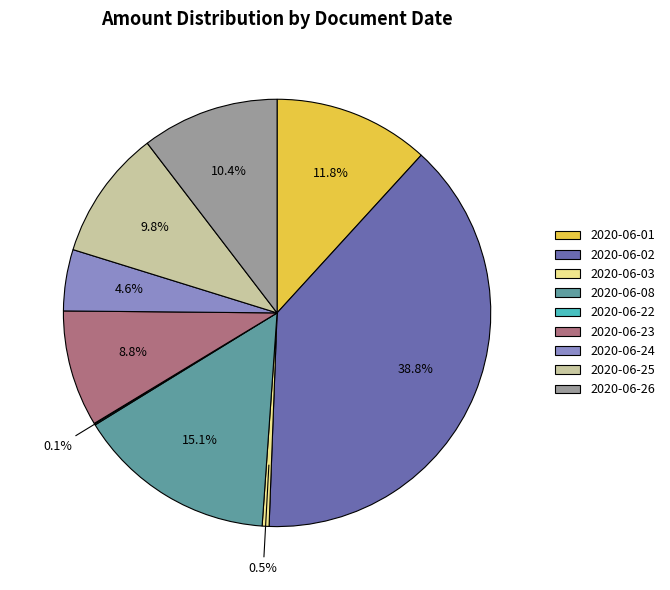

Does 2020-06-23 represent more than half of the total?

No